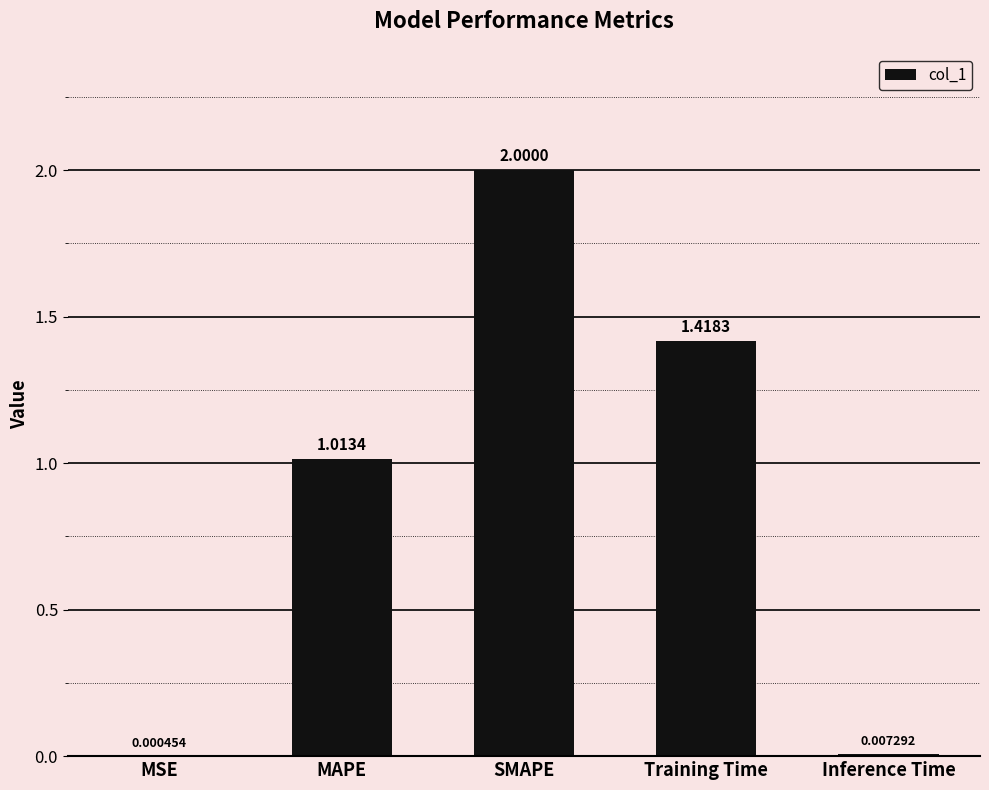

What is the sum of all values?

4.4